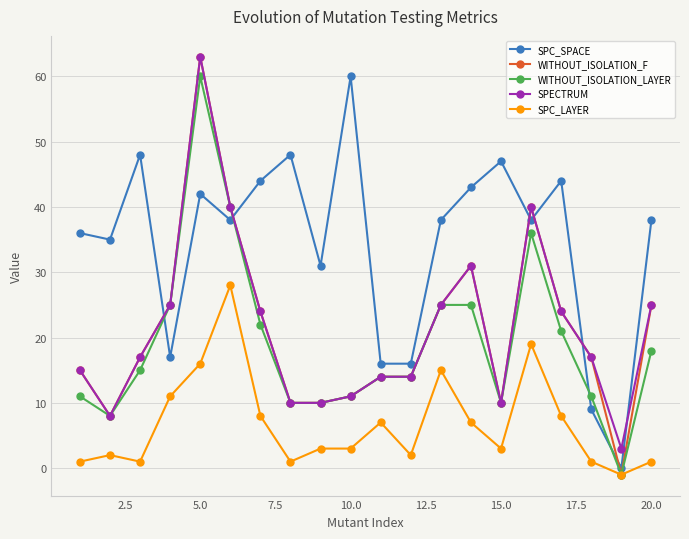

Which series has the largest total across all categories?

SPC_SPACE